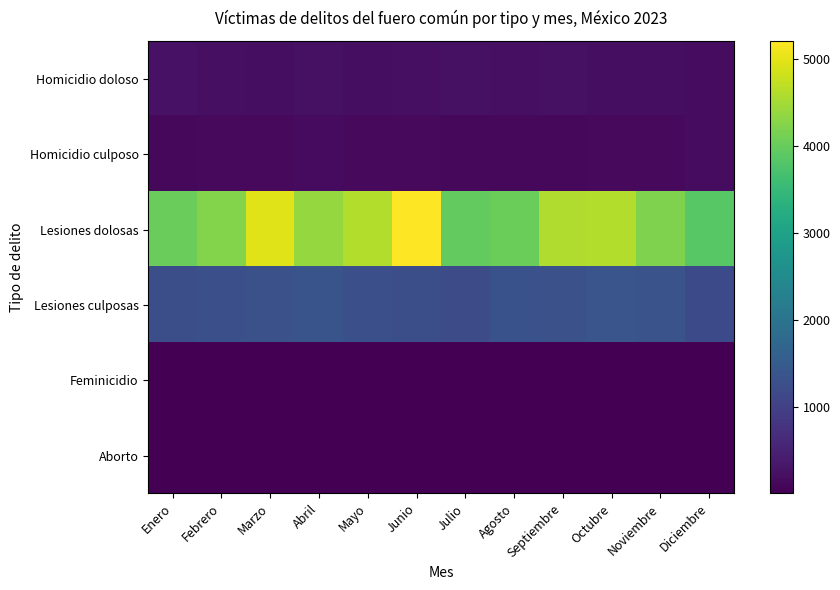

At which category is the sum across all series the highest?

Junio